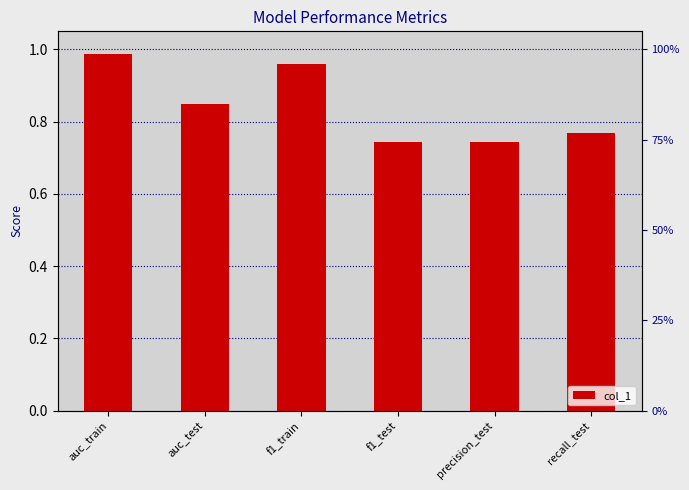

Rank the categories by value from lowest to highest.

precision_test, f1_test, recall_test, auc_test, f1_train, auc_train